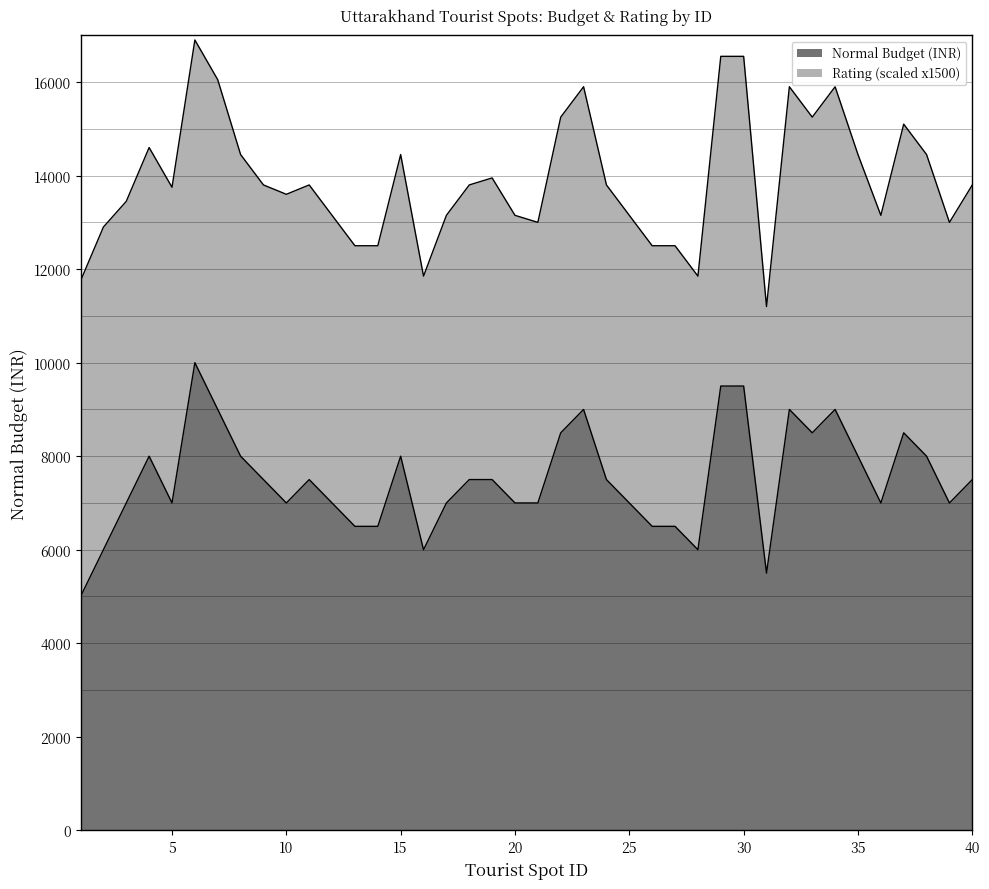

The chart shows a value of 6500 at 26. True or false?

True